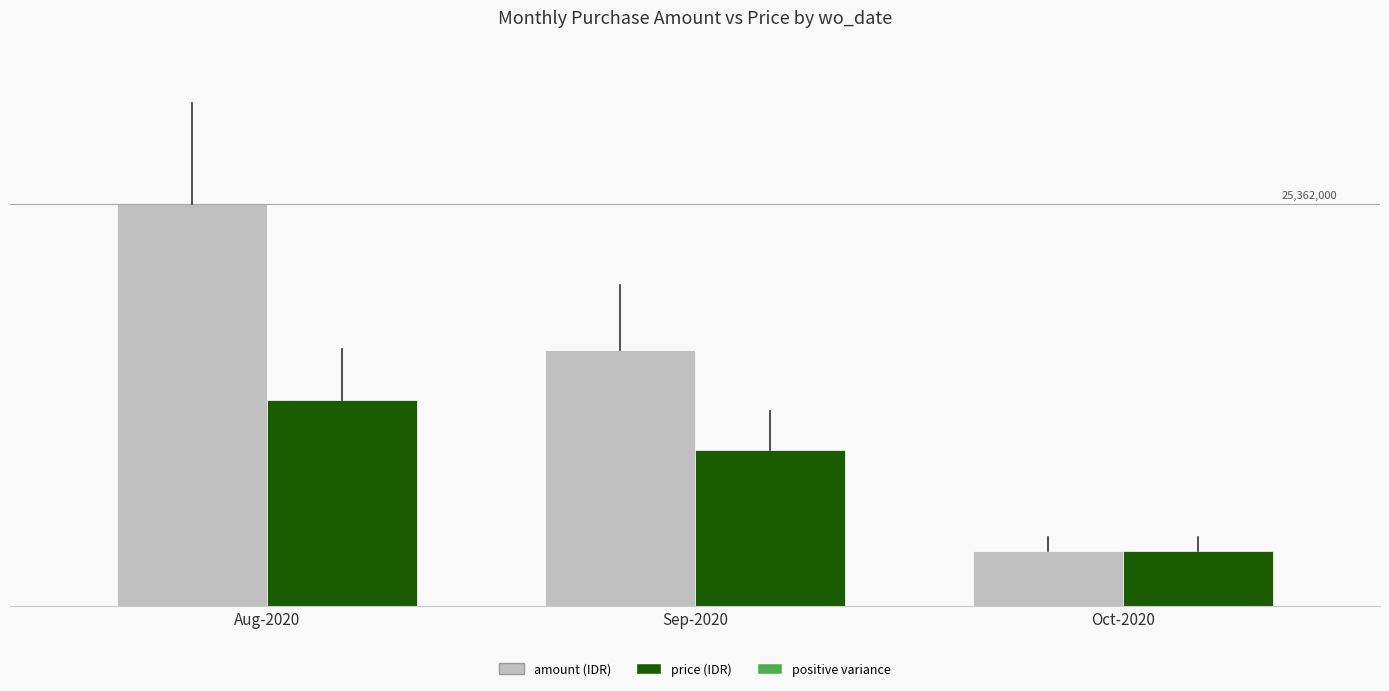

What is the difference between the highest and lowest values at Sep-2020?

6319700